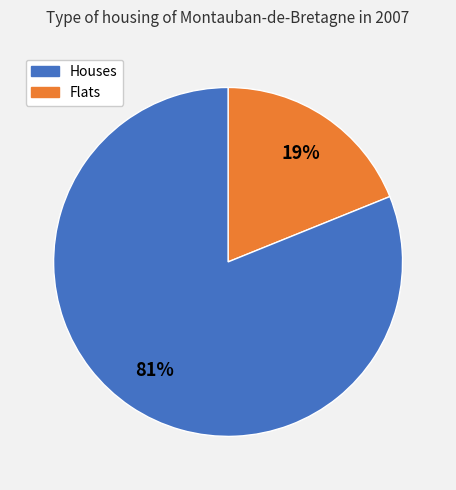

To the nearest percent, what is the difference between the largest and smallest slice percentages?

62%